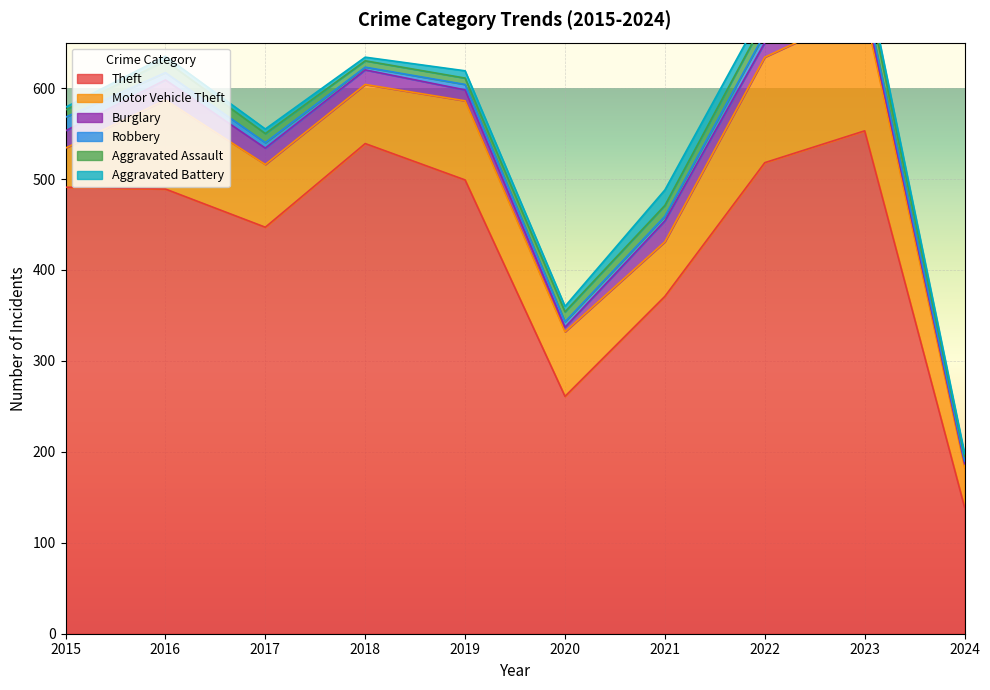

What is the spread (max minus min) of values at 2015?

488